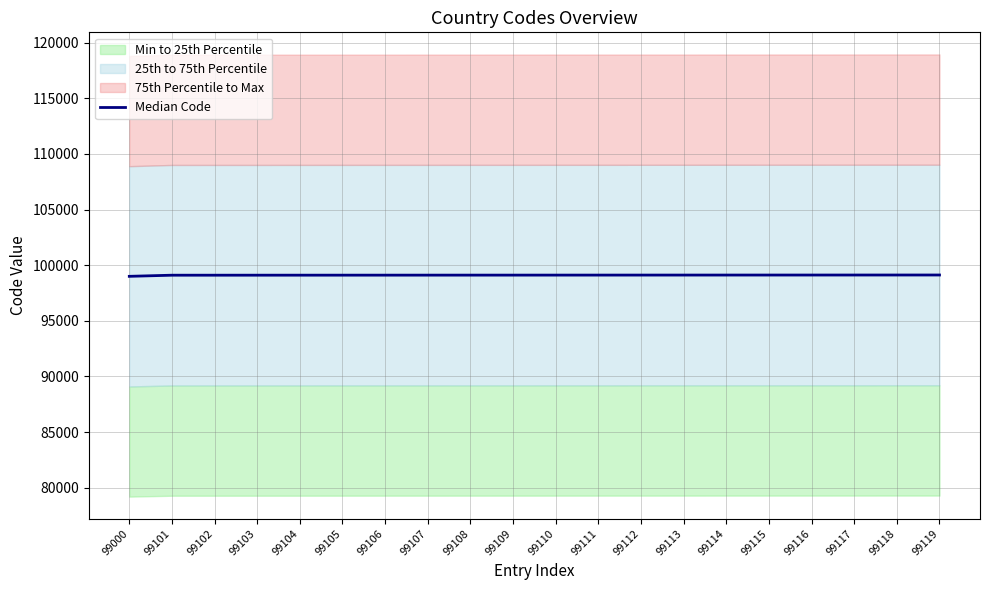

The value at 99112 is 163311. True or false?

False